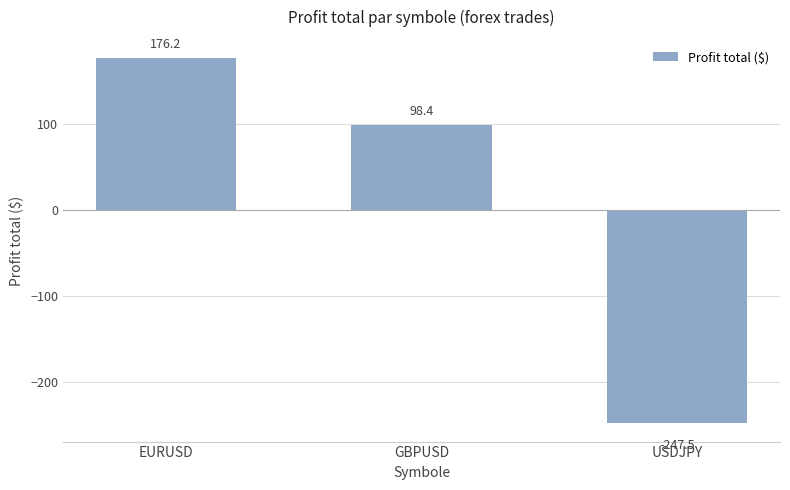

What is the maximum value shown in the chart?

176.2